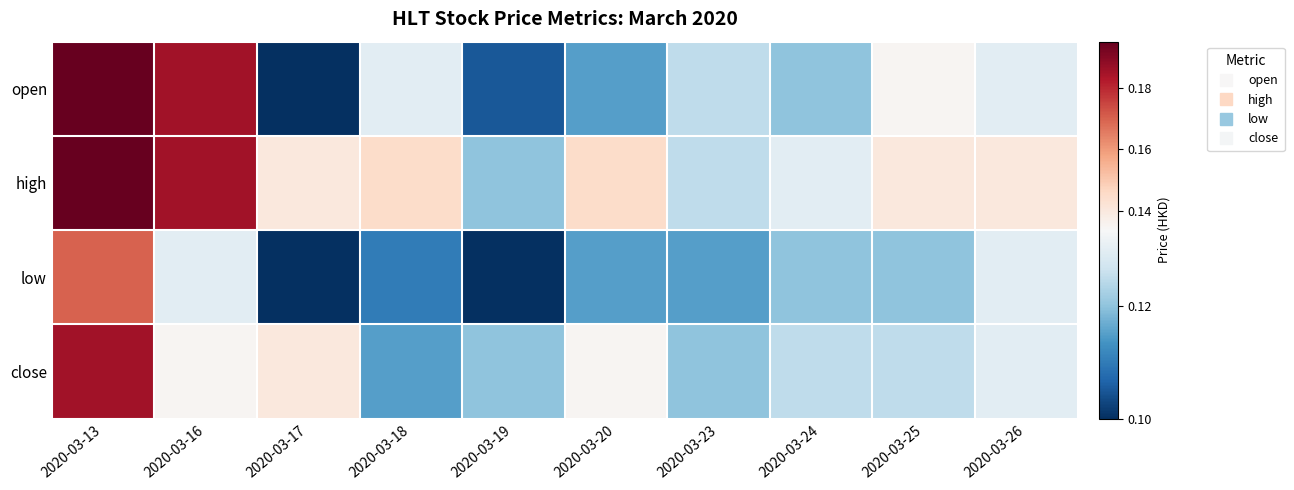

At how many categories does at least one series exceed 0?

10